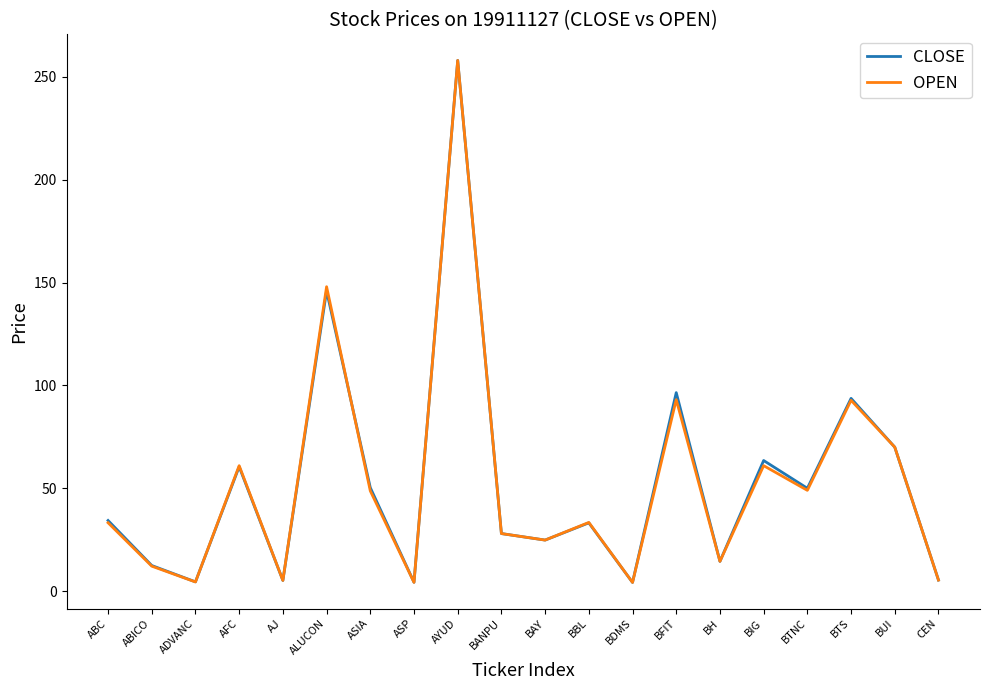

What is the lowest value of the OPEN series?

4.2